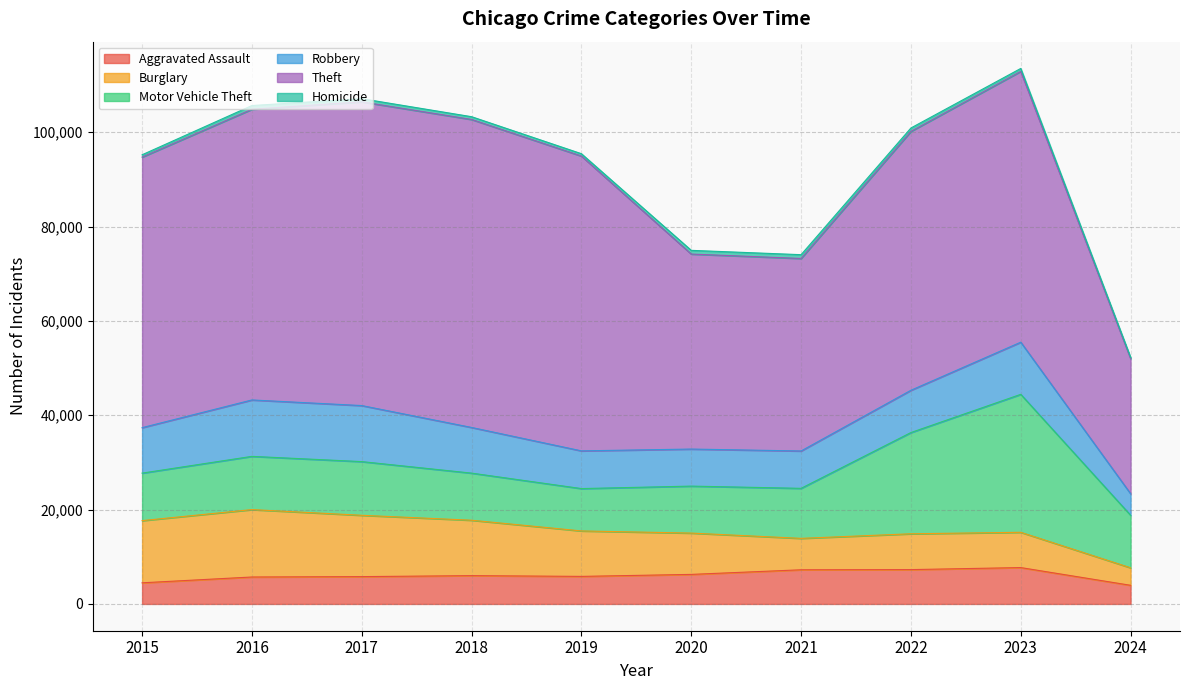

Read the Robbery value at 2020, to the nearest 100.

7900